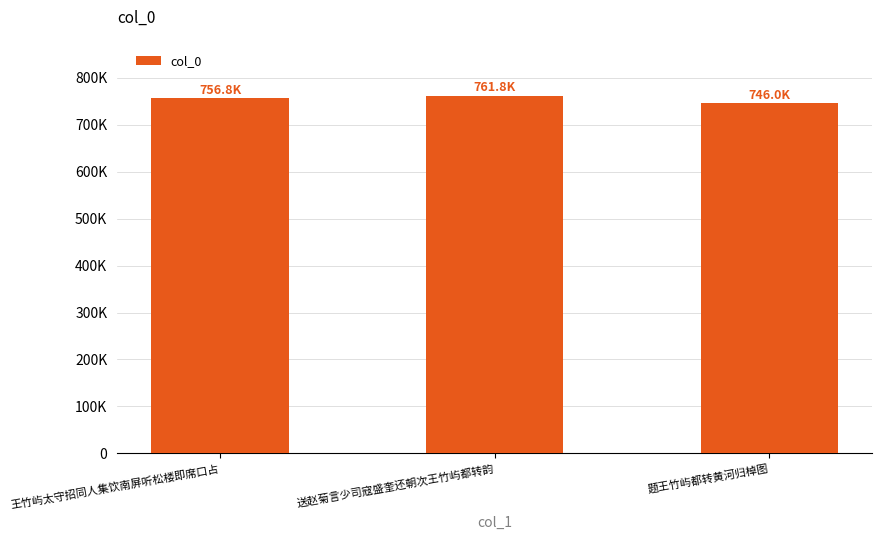

Reading left to right, transcribe all the data shown in this chart.

756759	761778	745957